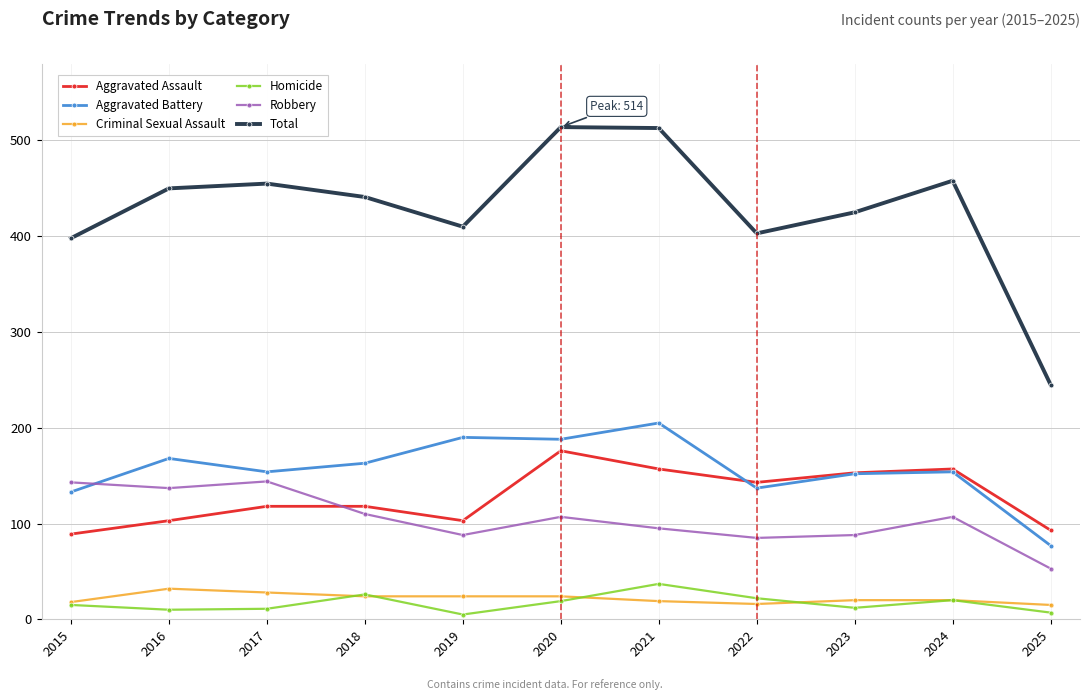

What is the minimum value for Aggravated Assault?

89